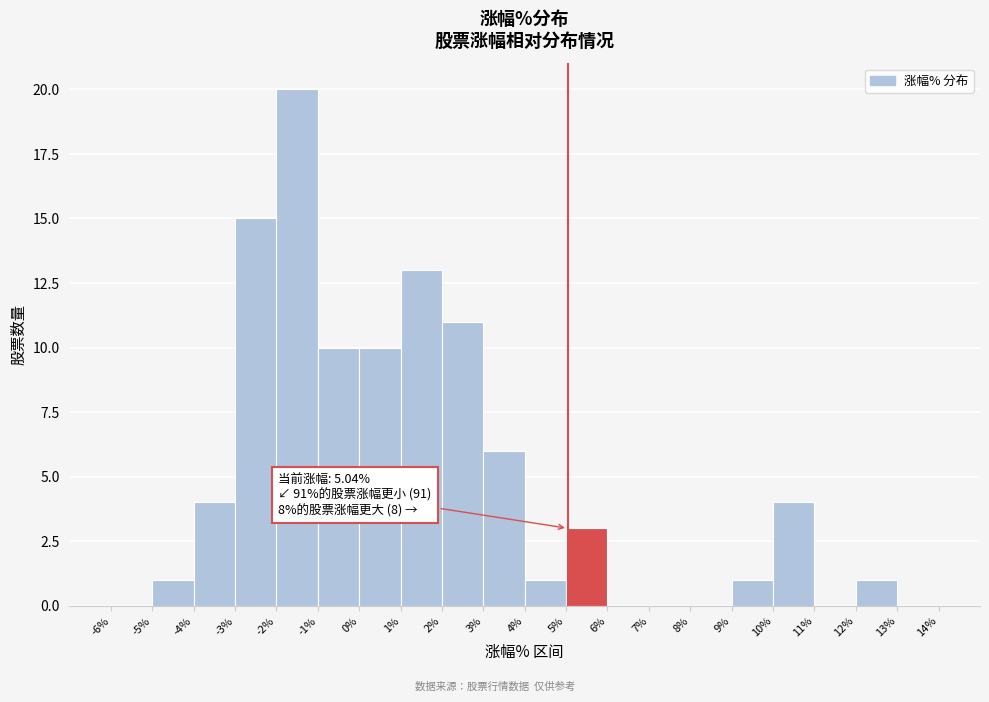

Which range on the x-axis has the tallest bar?

-2% to -1%